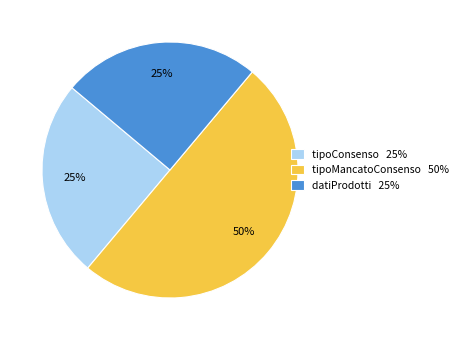

What is the ratio of the value at tipoConsenso 25% to the value at tipoMancatoConsenso 50%?

0.5